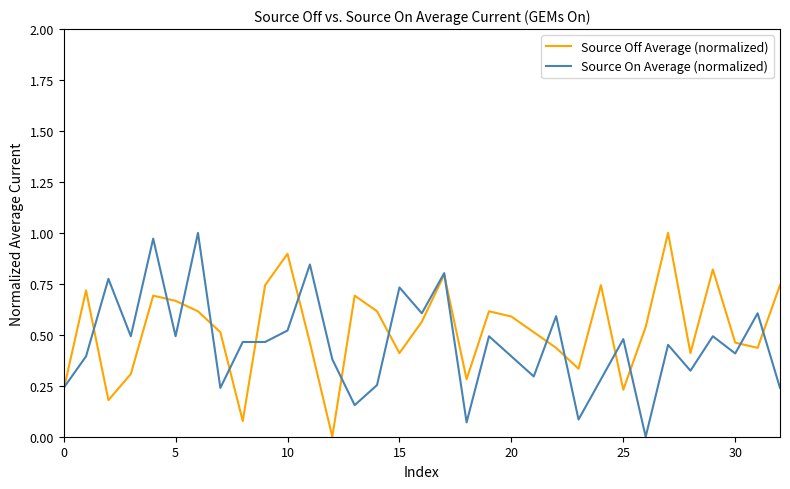

Which series has the largest total across all categories?

Source Off Average (normalized)